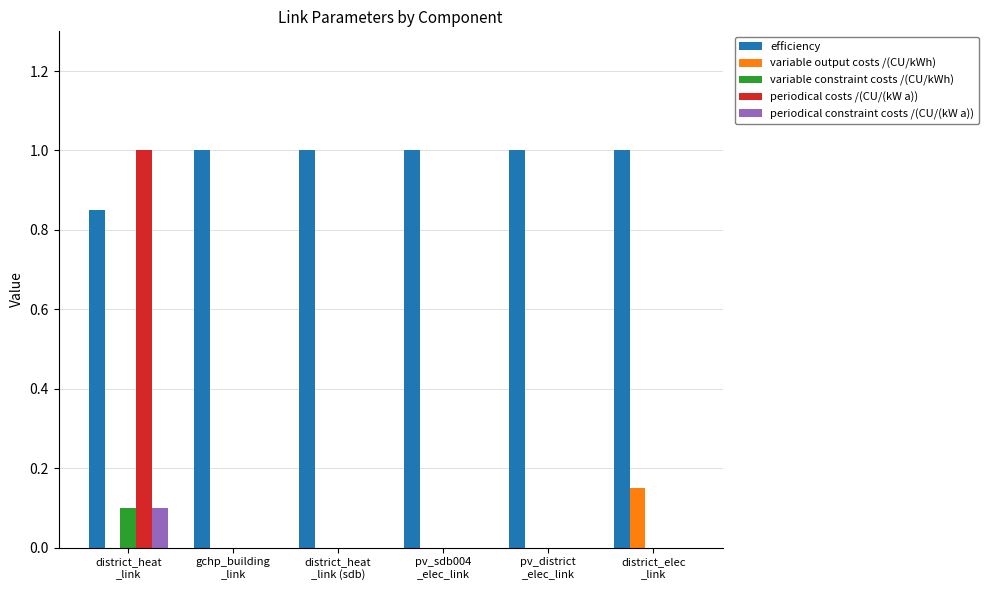

Between district_heat
_link and pv_district
_elec_link, which series saw the biggest shift?

periodical costs /(CU/(kW a))